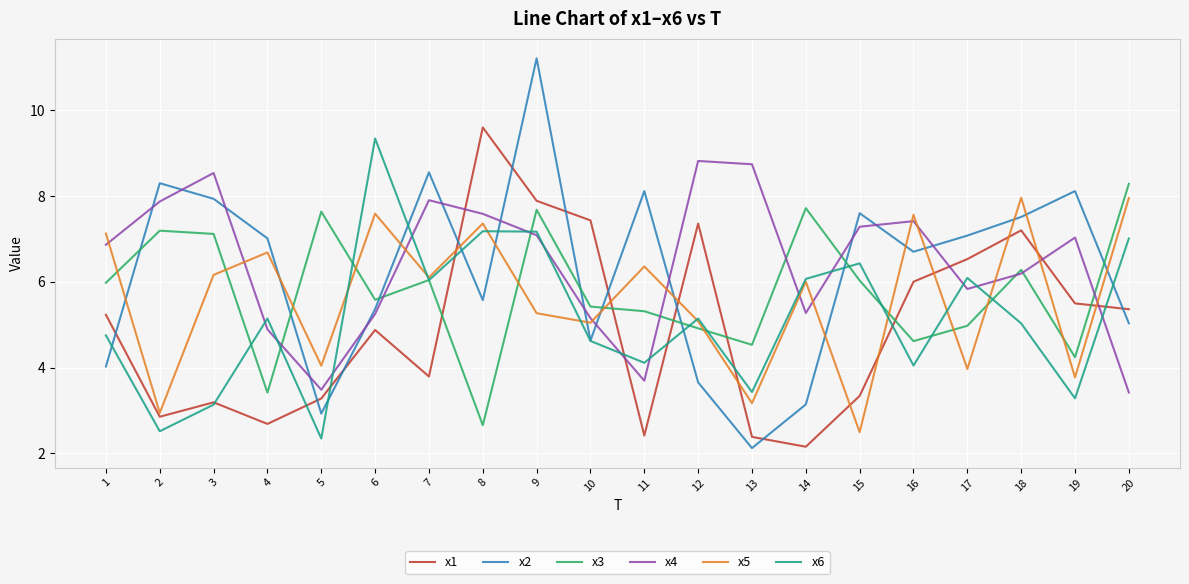

Is the value of x3 at 13 greater than the value of x6 at 16?

Yes